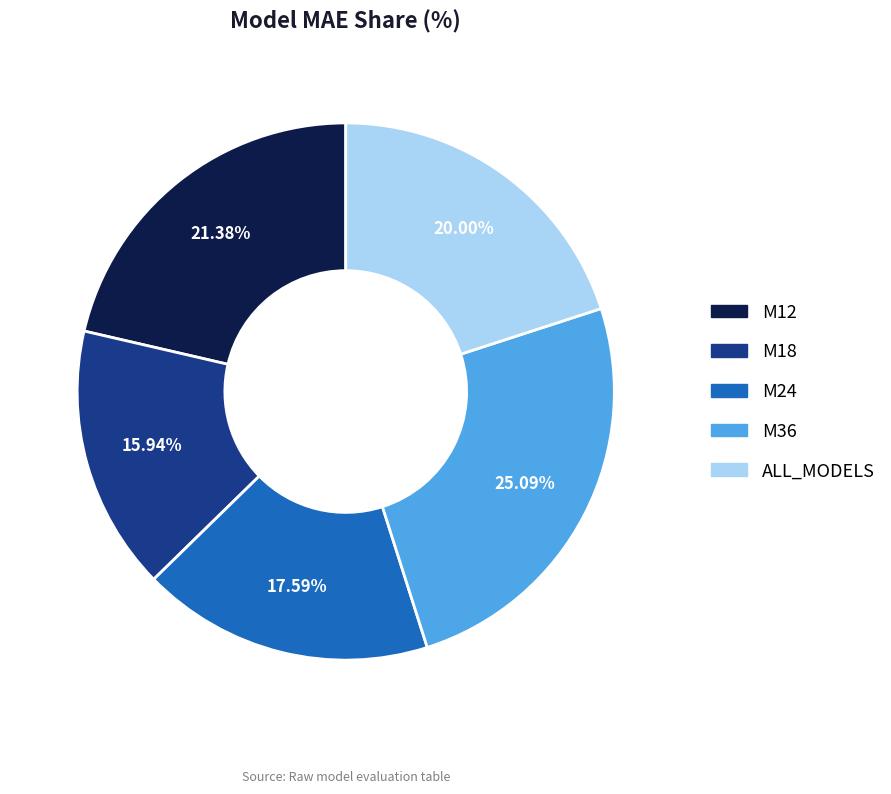

To the nearest percent, what portion does M36 represent?

25%